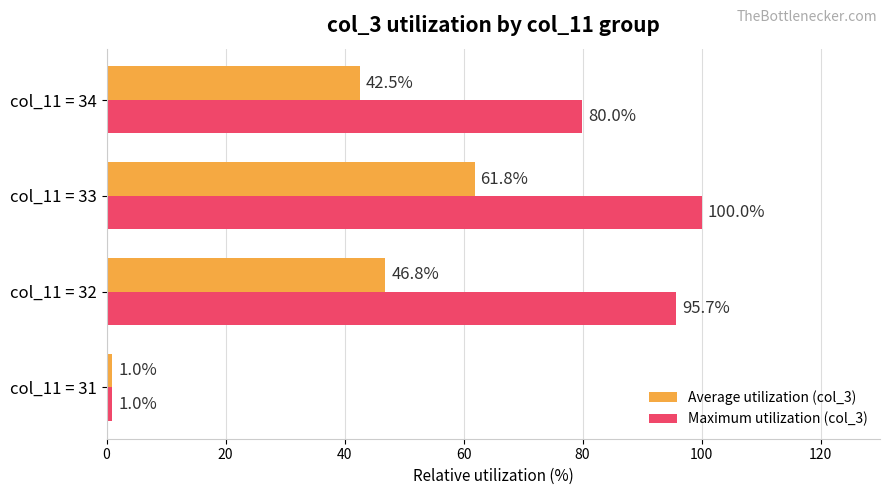

What is the sum of the Maximum utilization (col_3) values at col_11 = 32 and col_11 = 33?

195.7